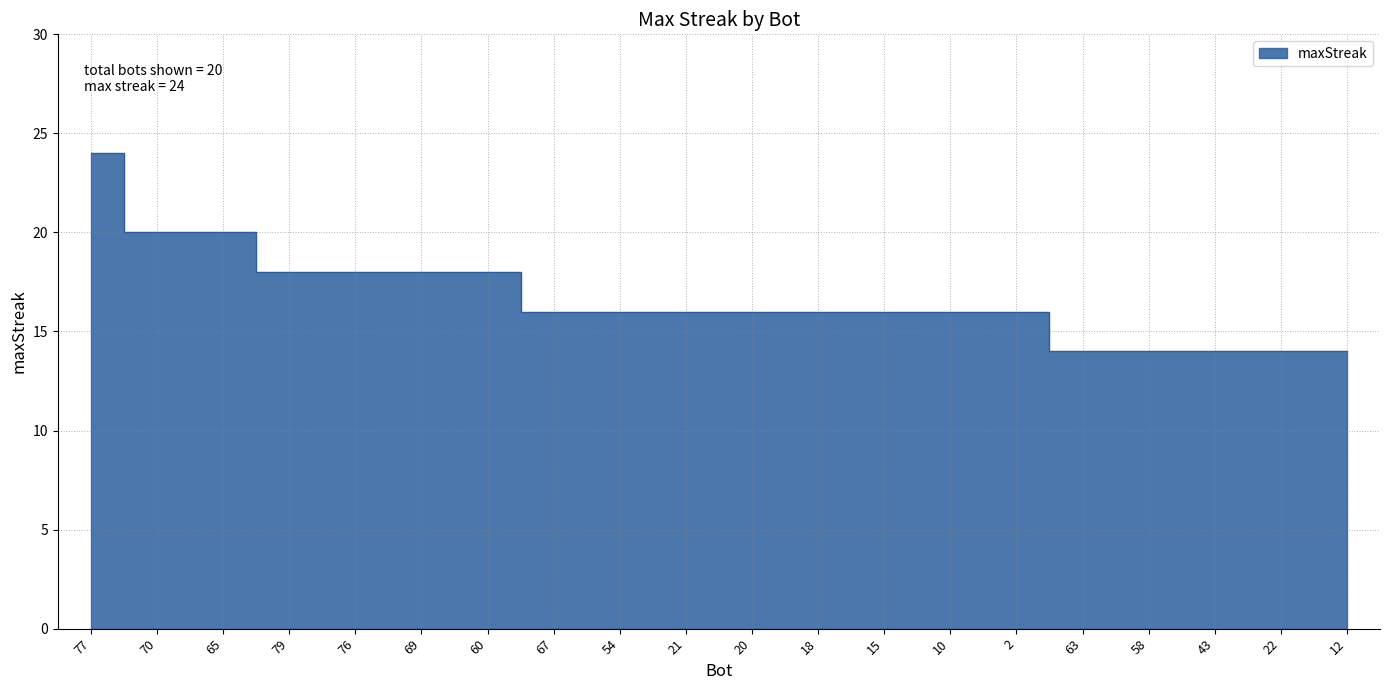

List the labels in order of value, smallest first.

63, 58, 43, 22, 12, 67, 54, 21, 20, 18, 15, 10, 2, 79, 76, 69, 60, 70, 65, 77